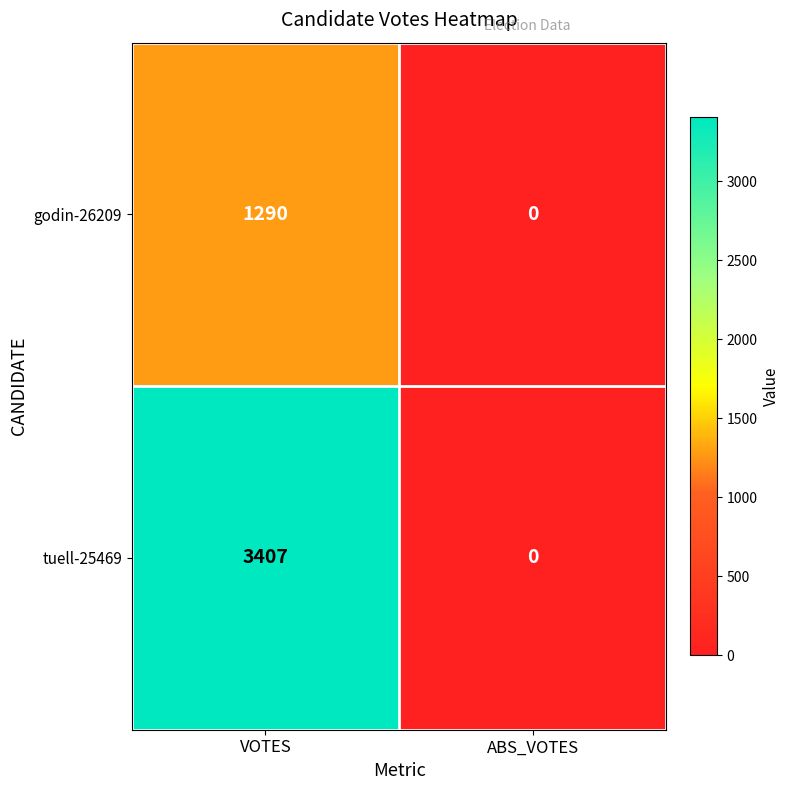

Which series has the widest spread of values?

tuell-25469